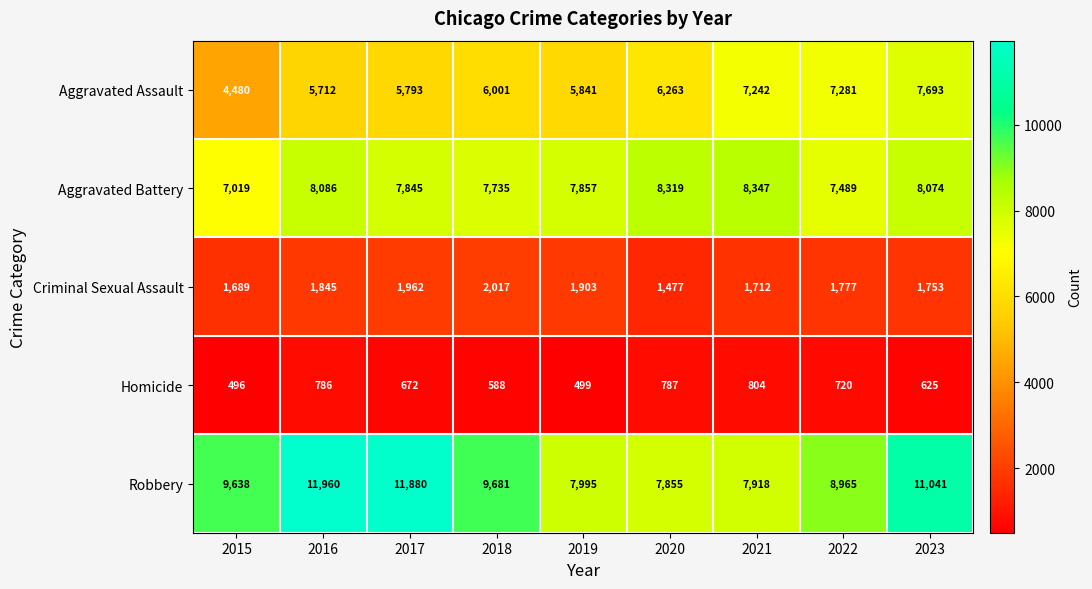

Rank the series by their maximum value, from lowest to highest.

Homicide, Criminal Sexual Assault, Aggravated Assault, Aggravated Battery, Robbery